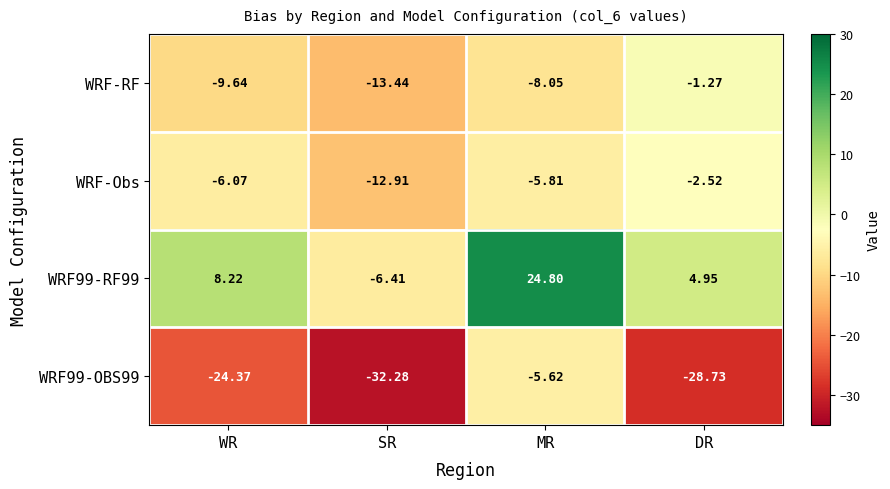

Which series has the largest total across all categories?

WRF99-RF99